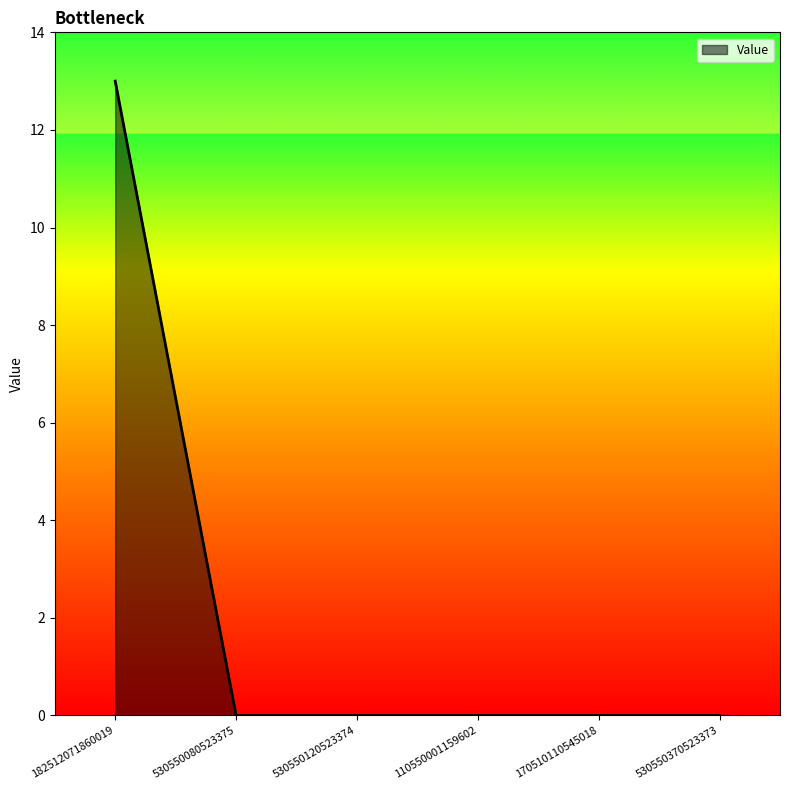

Reading left to right, list all the values displayed in this chart.

182512071860019=13	530550080523375=0	530550120523374=0	110550001159602=0	170510110545018=0	530550370523373=0